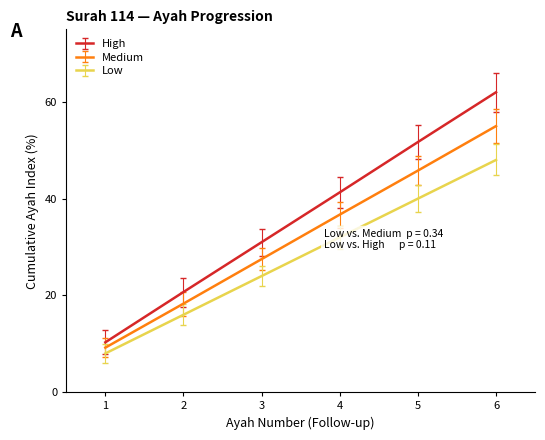

The Low series shows 16.0 at 2. True or false?

True